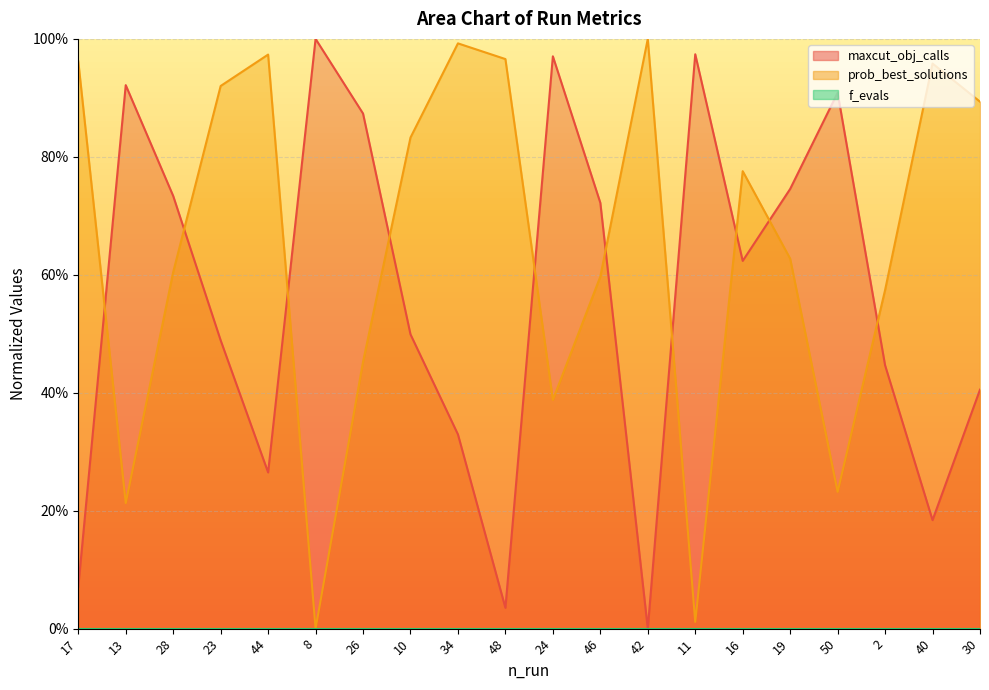

The value of prob_best_solutions at 30 is 0.2. True or false?

False